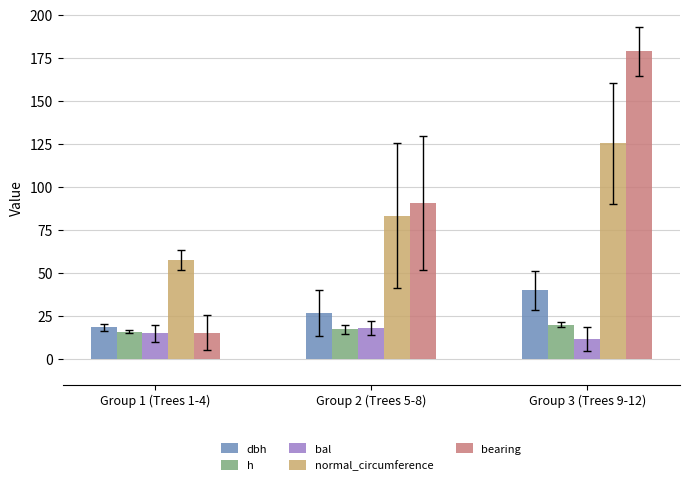

What is the approximate value of normal_circumference at Group 3 (Trees 9-12)?

125.3